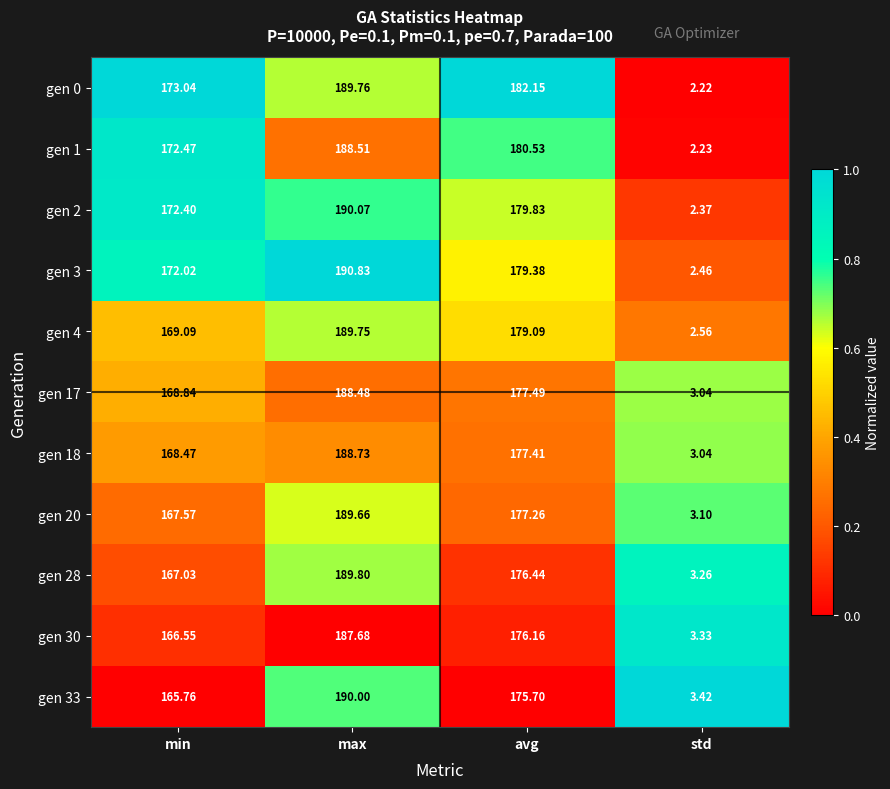

Which label corresponds to the smallest value in the chart?

std